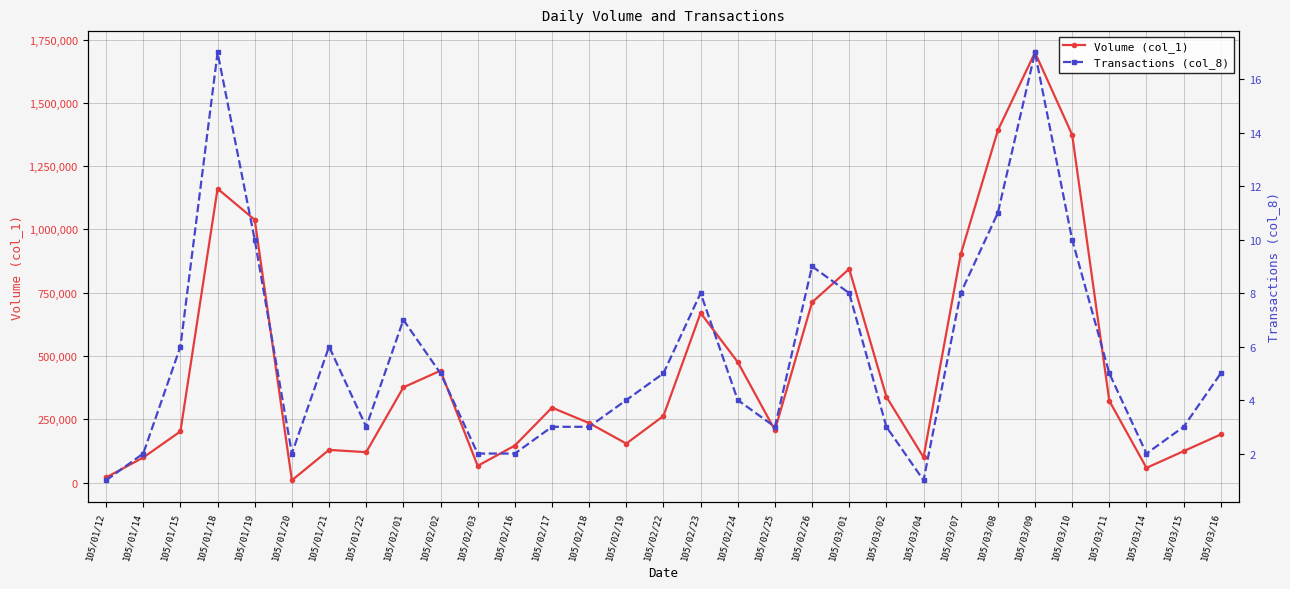

What is the value of the Volume (col_1) point at the 15th from the left?

154000